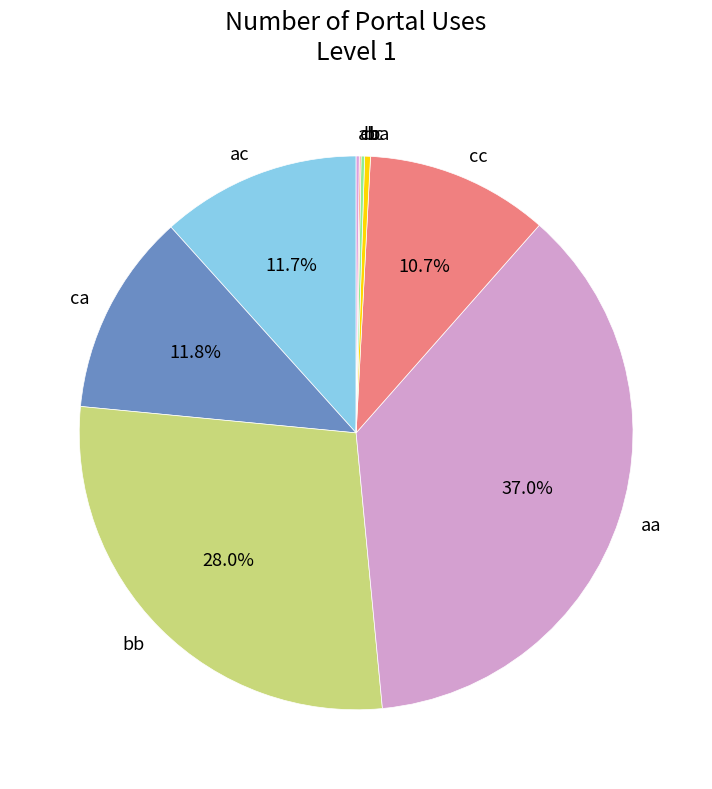

What percentage is the ca slice, to the nearest percent?

12%